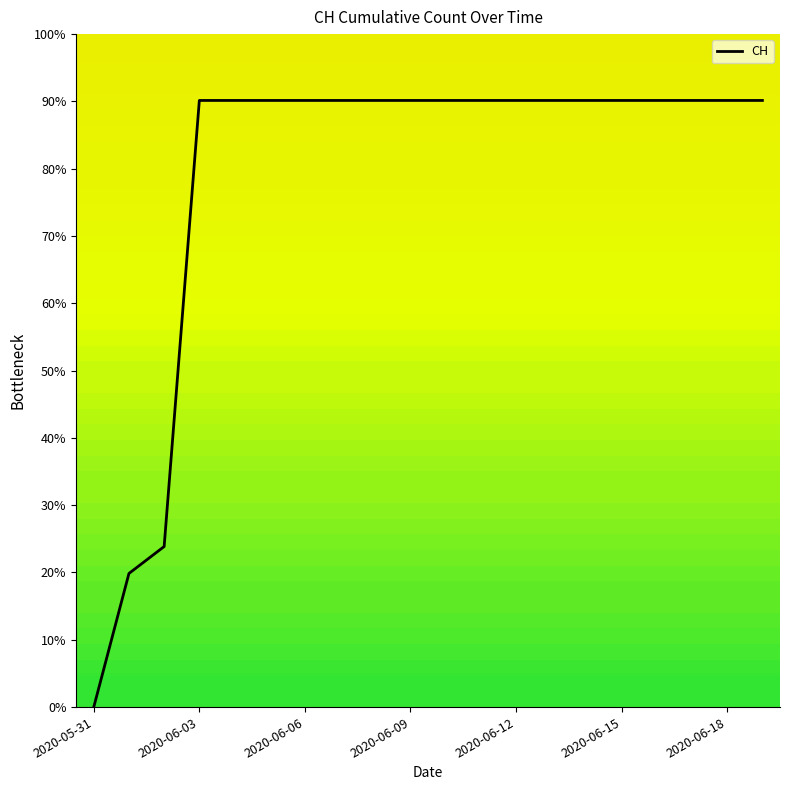

What is the maximum value shown in the chart?

90.1